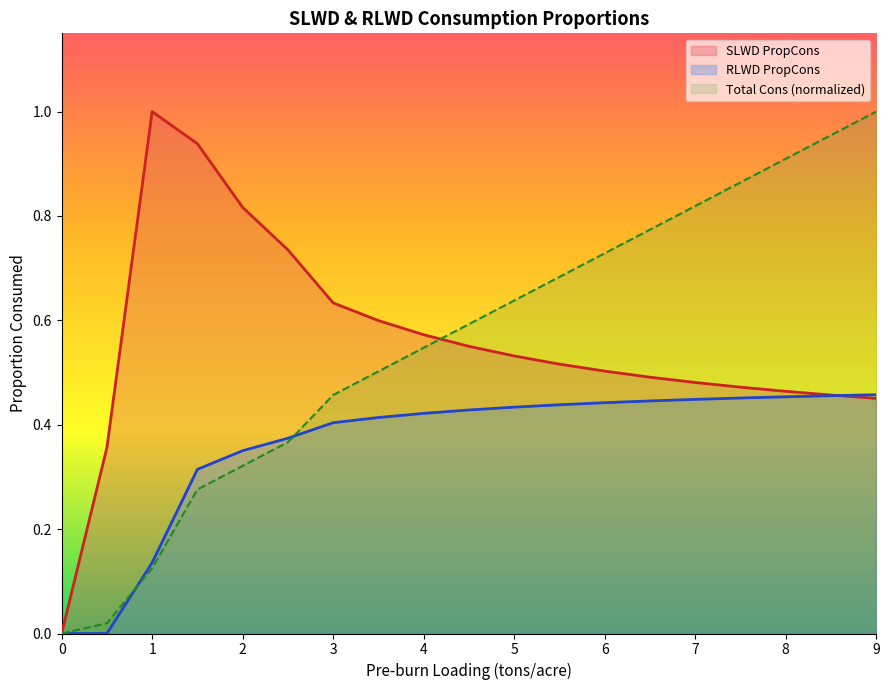

What is the average value of the SLWD PropCons series?

0.6